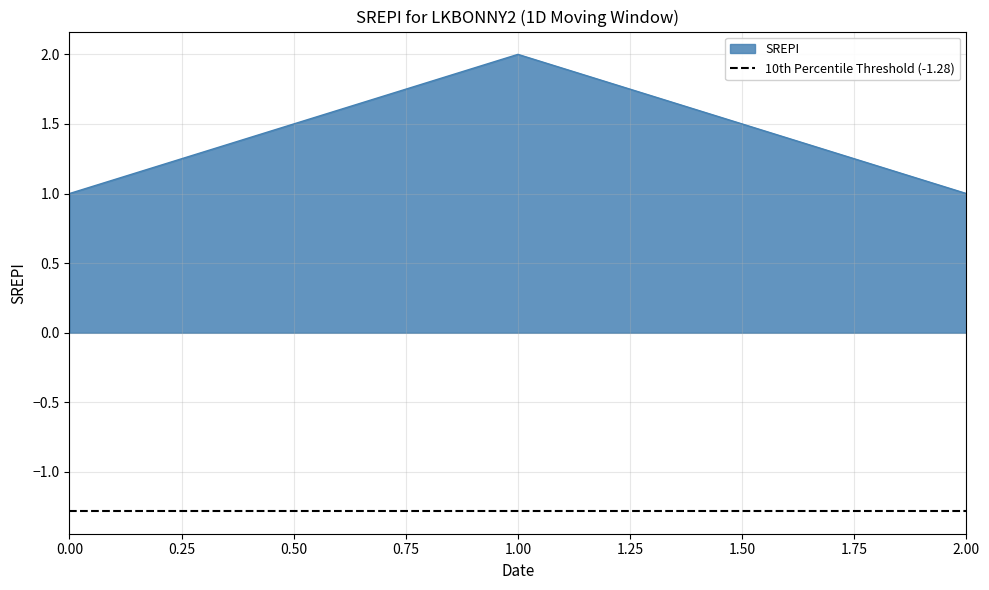

Reading left to right, what are all the values shown in this chart?

1	2	1